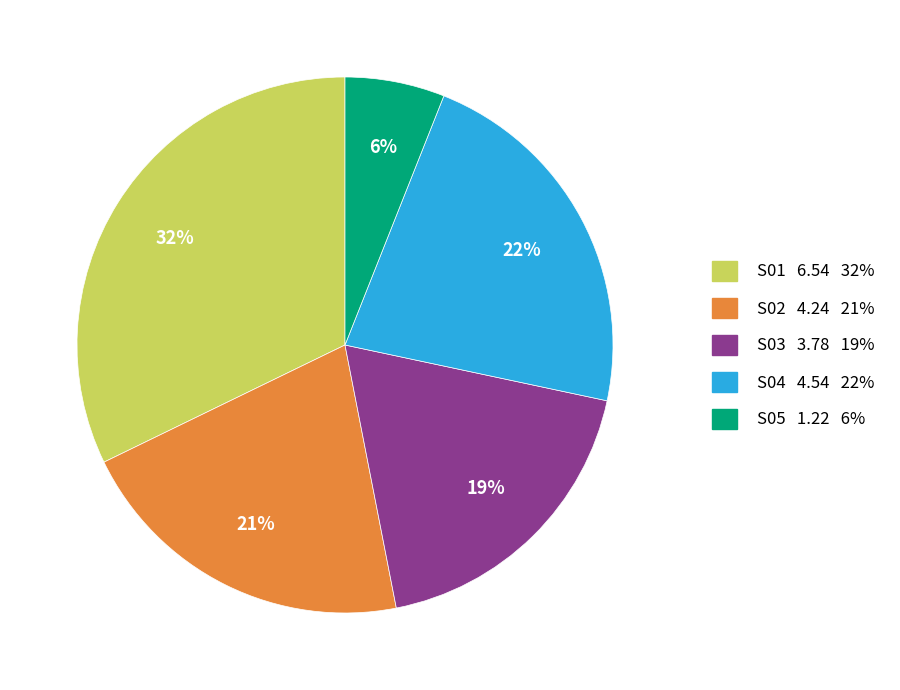

Combined, do S05 and S02 account for over 50%?

No